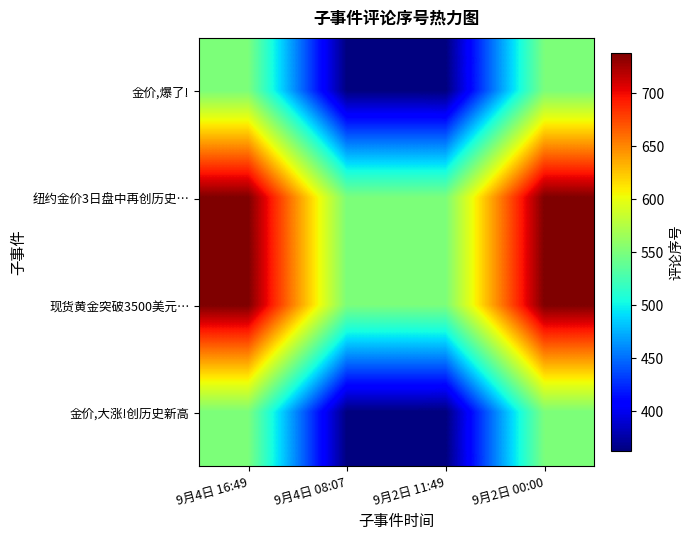

At which category is the sum across all series the highest?

9月4日 16:49